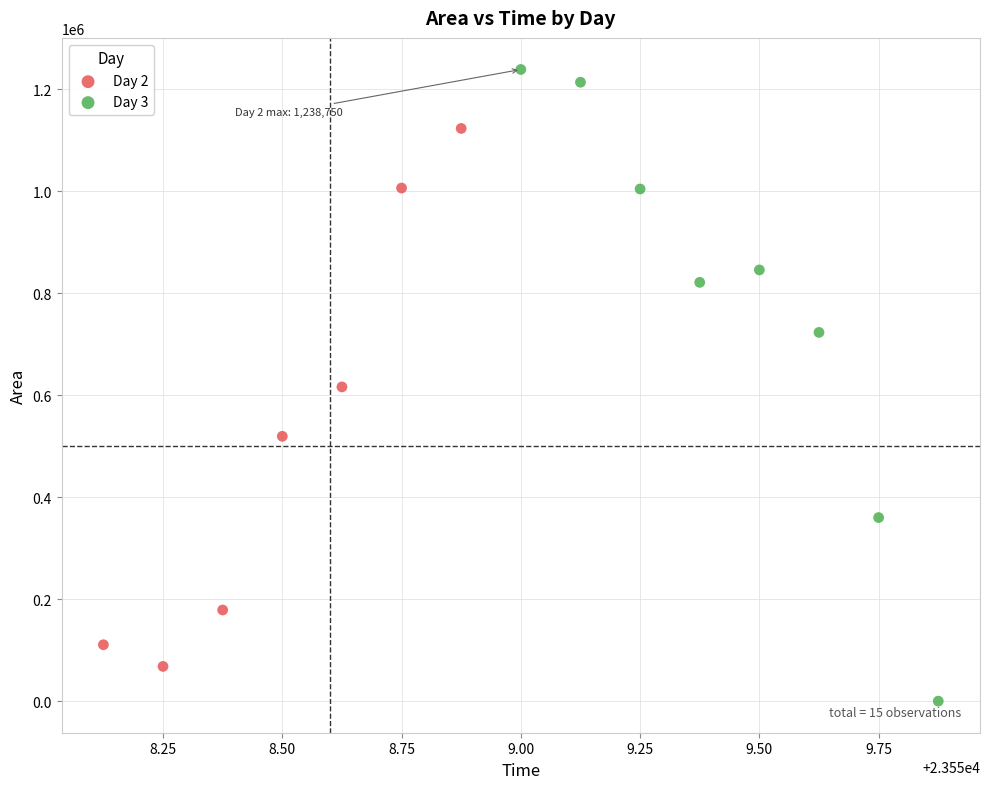

Which series reaches the minimum Y coordinate?

Day 3